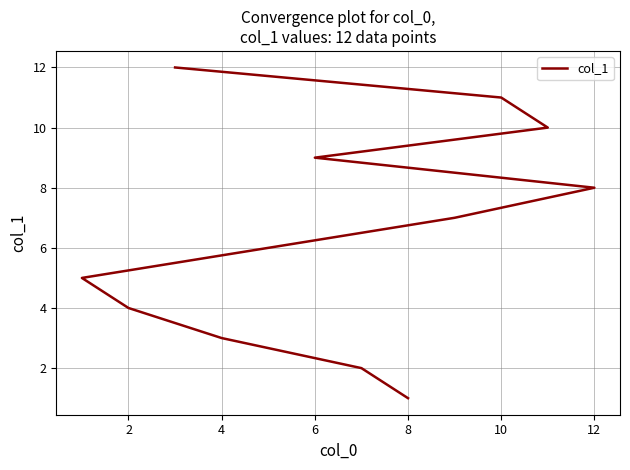

What is the value of the 1st point from the left?

1